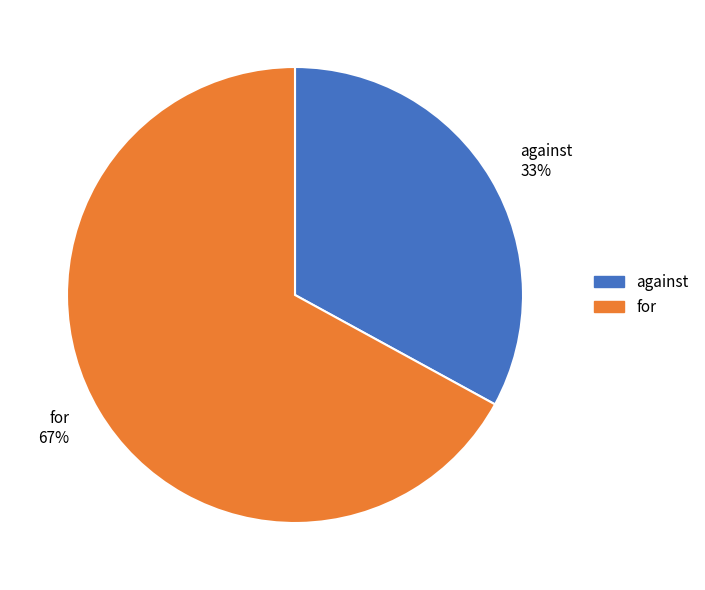

How many slices are in this pie chart?

2